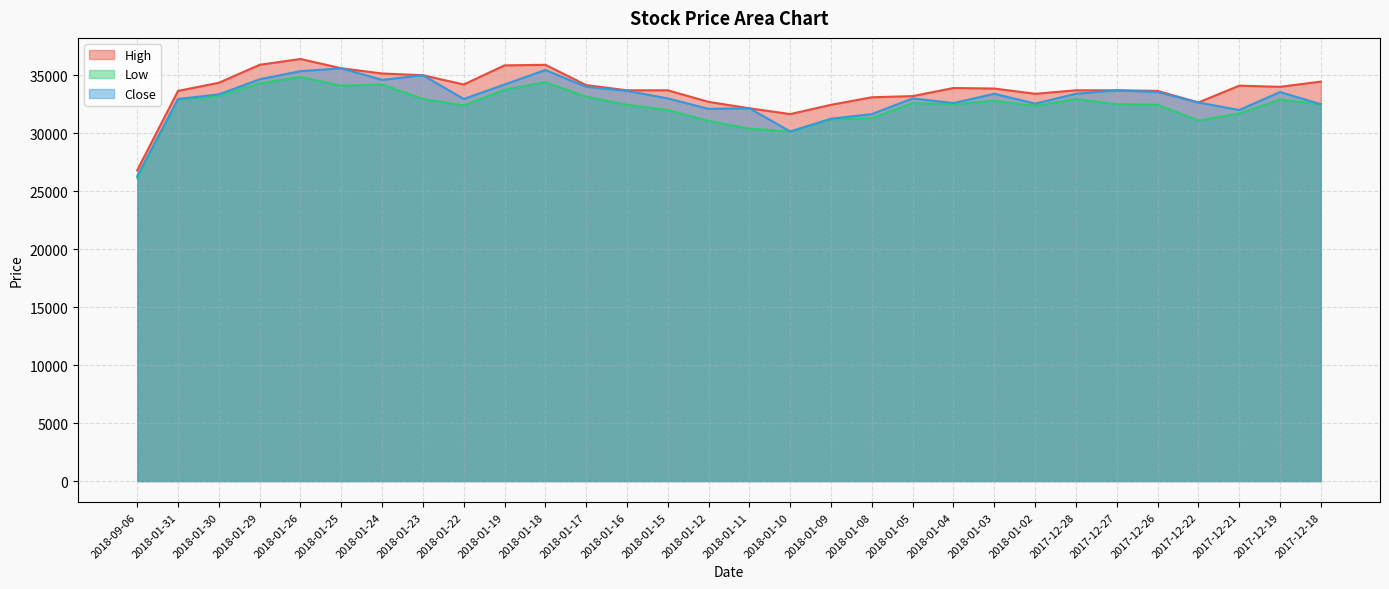

Is it true that Low equals 32500 at 2017-12-27?

True